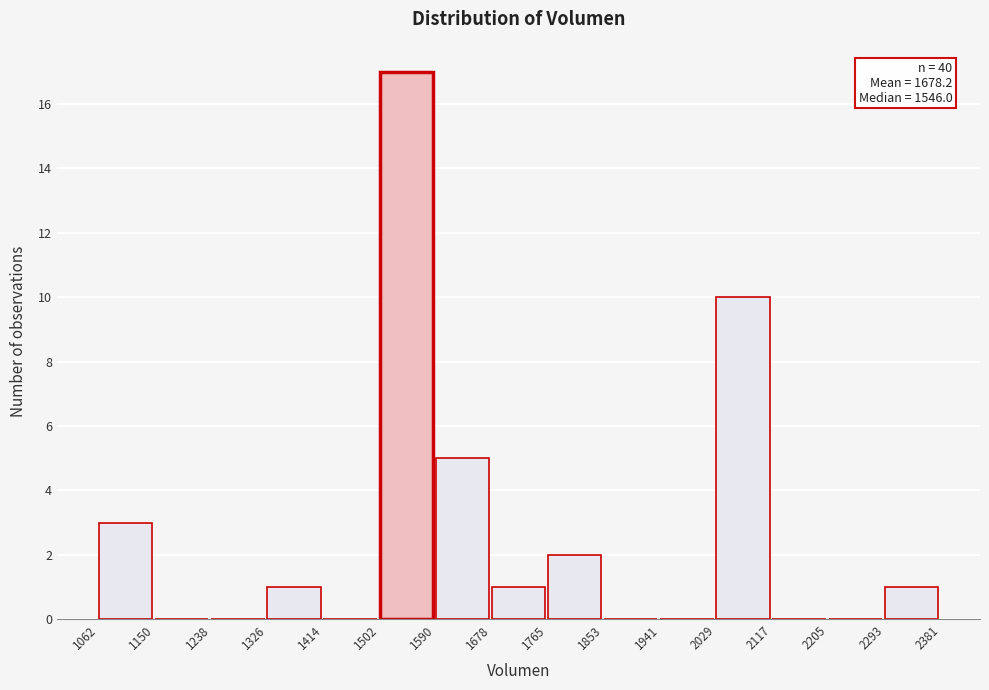

Which range on the x-axis has the tallest bar?

1502 to 1590